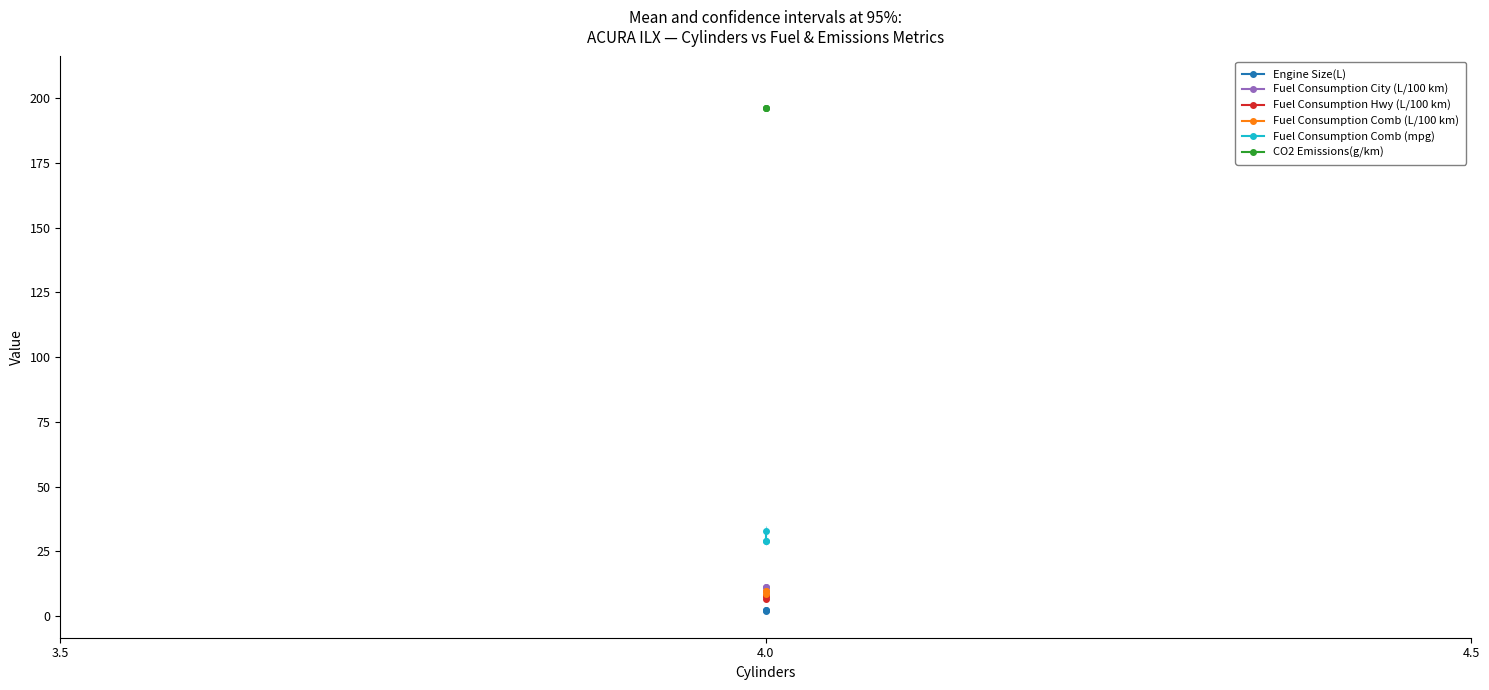

Which series has the widest spread of values?

Fuel Consumption Comb (mpg)